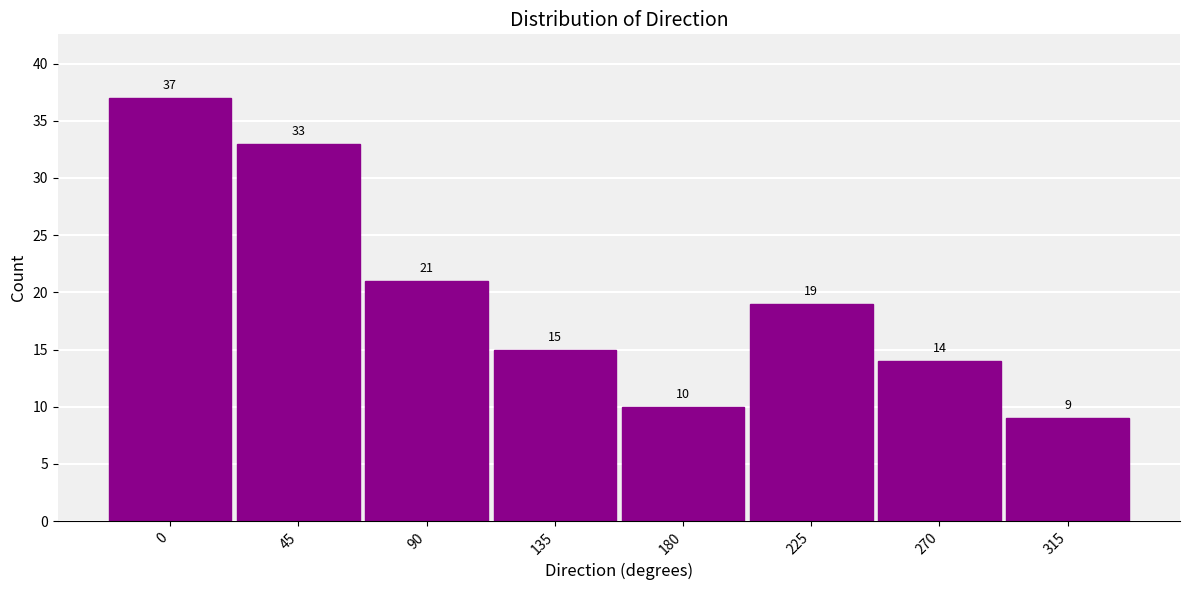

Reading left to right, what are all the values shown in this chart?

0=37	45=33	90=21	135=15	180=10	225=19	270=14	315=9